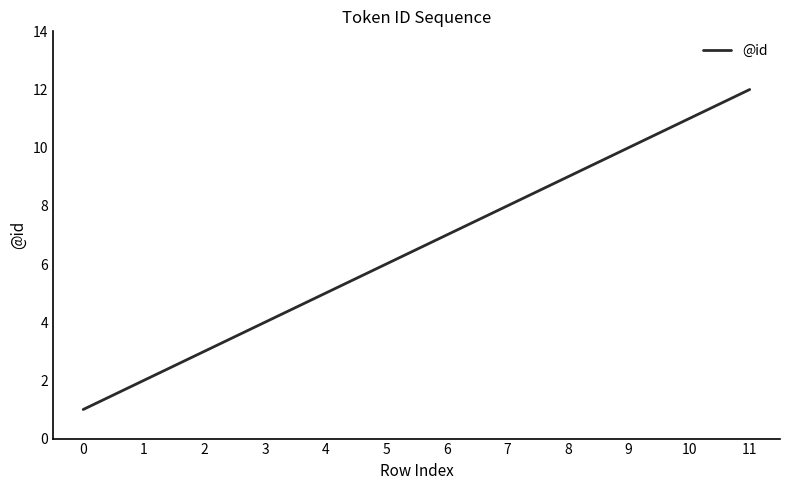

True or false: the data has more than 2 interior local peaks.

False